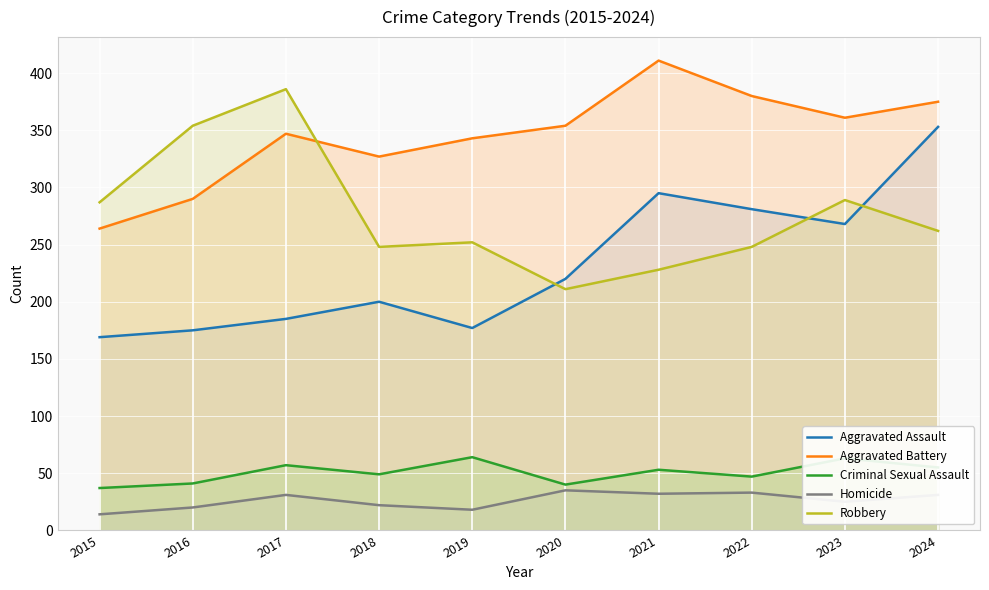

The value of Criminal Sexual Assault at 2023 is 63. True or false?

True